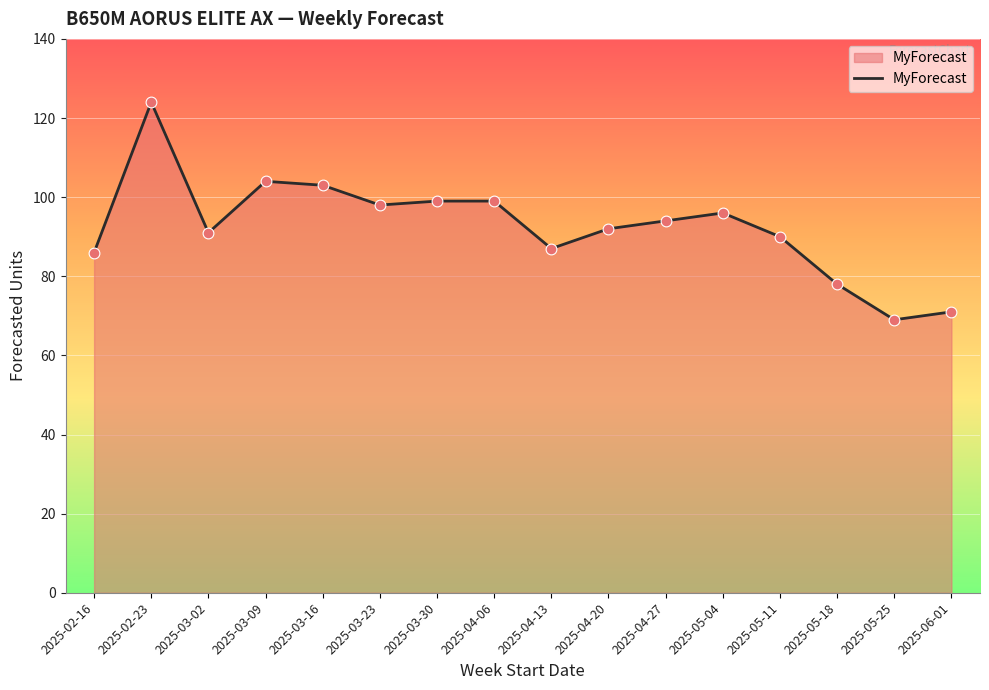

What is the change in value from 2025-03-16 to 2025-05-04?

-7